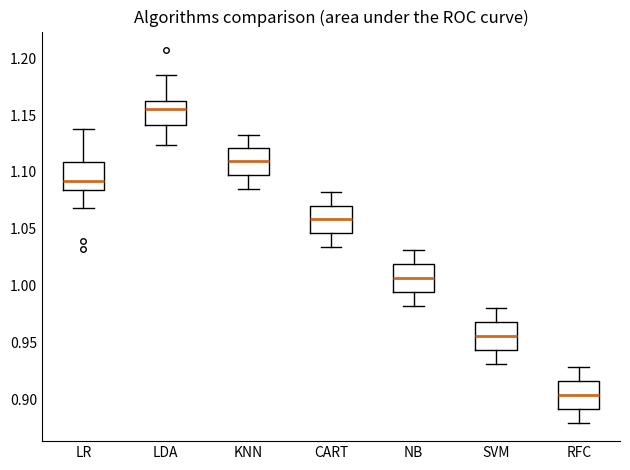

Which box's median line is the lowest?

RFC